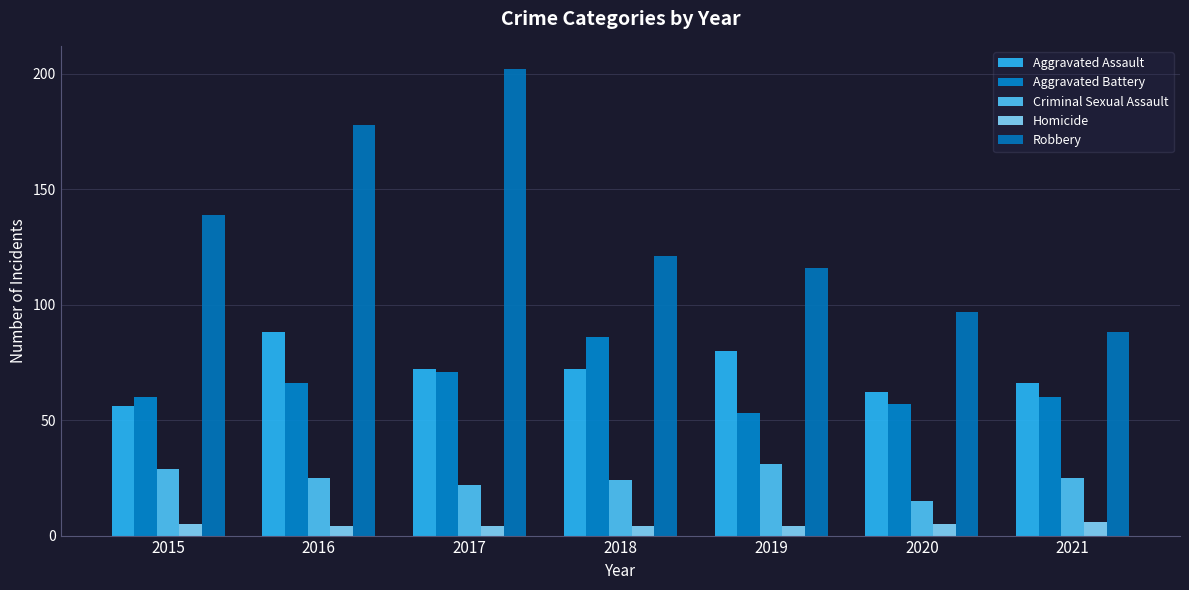

Which series has the largest range (max minus min)?

Robbery